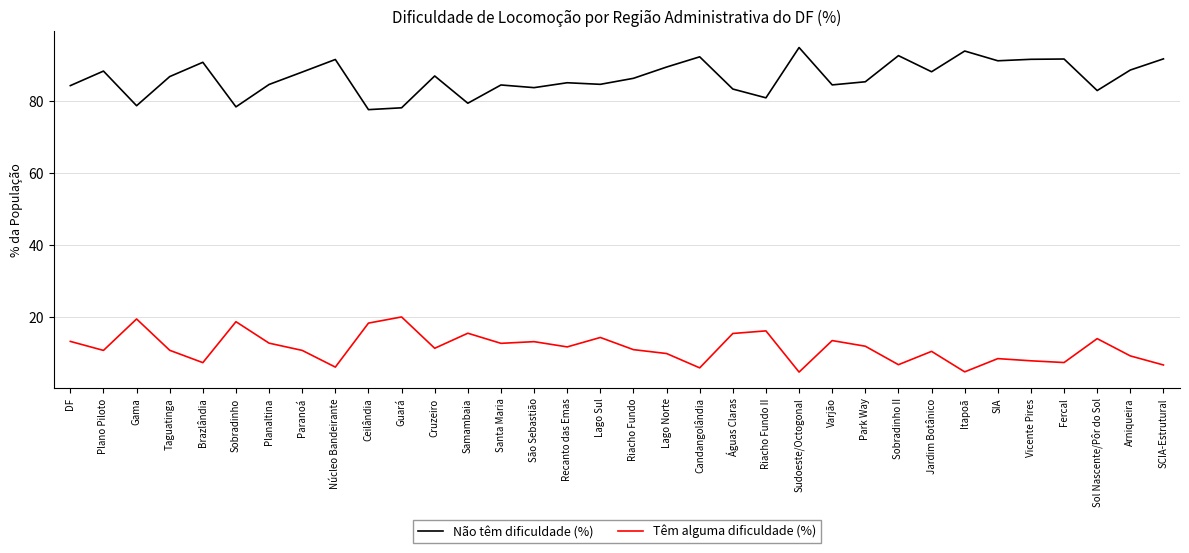

Which series has the largest range (max minus min)?

Não têm dificuldade (%)